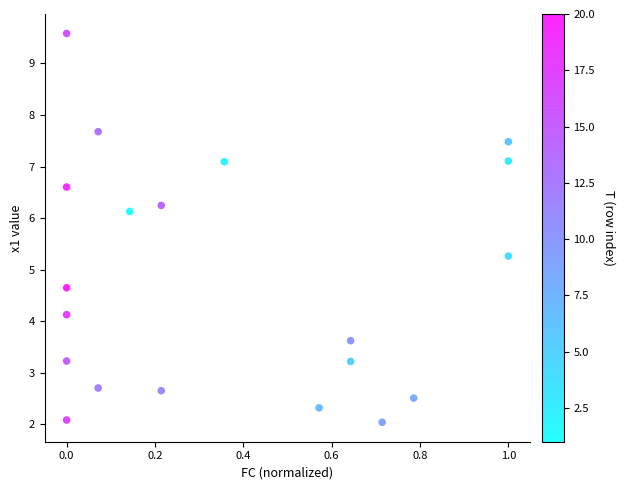

What Y value in the scatter plot is closest to 5?

5.3